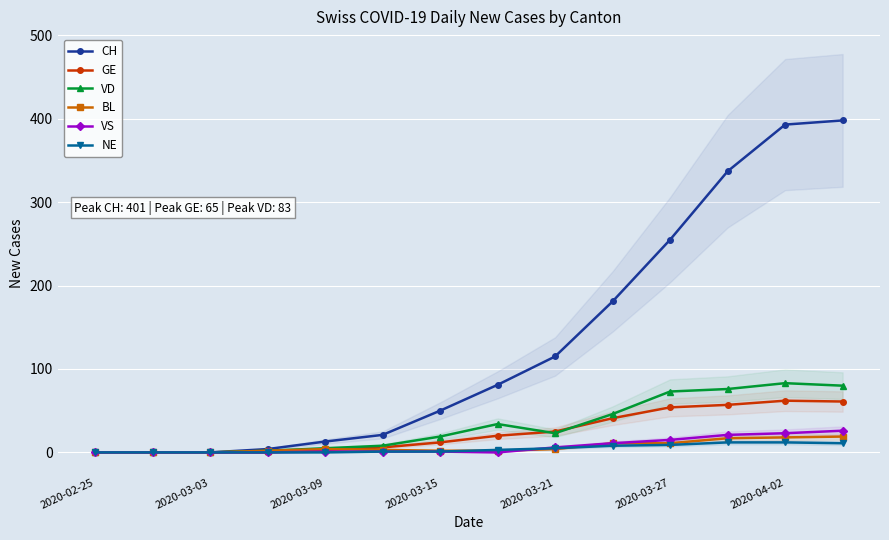

True or false: GE has more than 0 points higher than both neighbors.

True